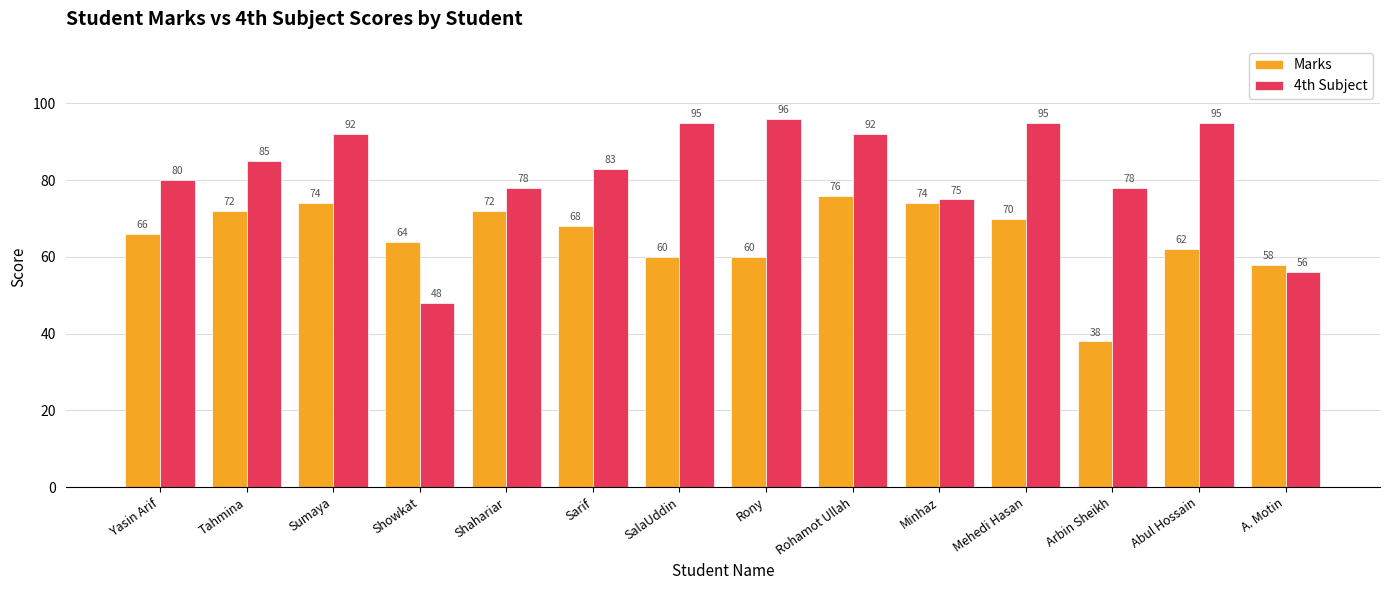

What is the difference between the 4th Subject values at Sumaya and Rony?

4